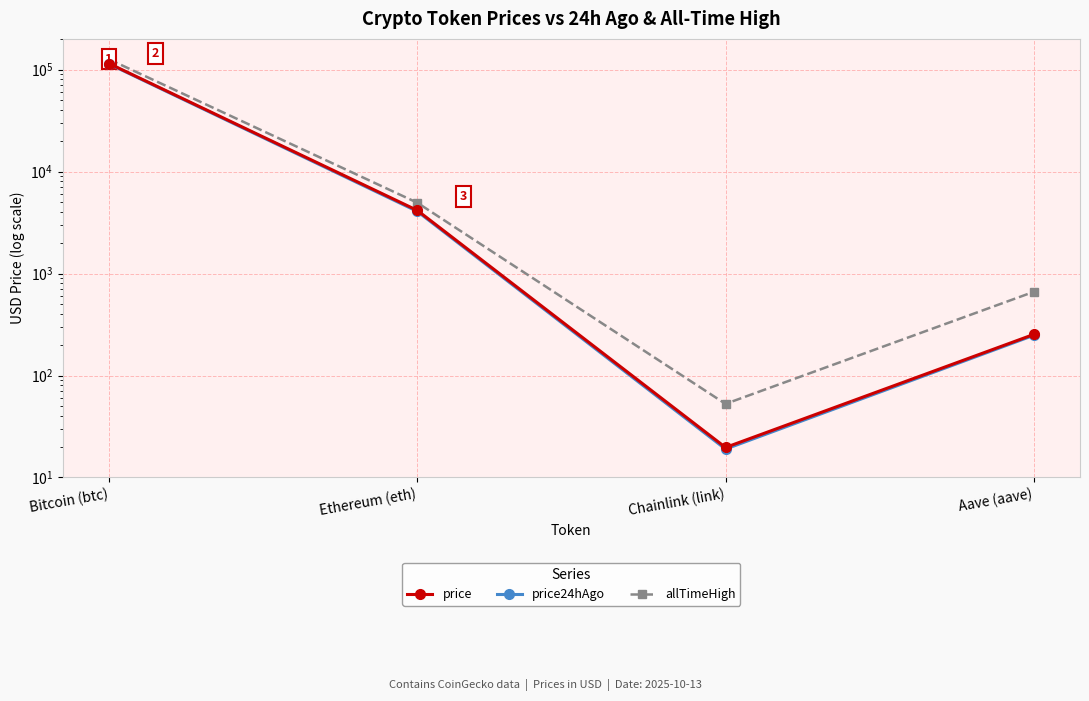

What is the label of the 4th point from the right?

Bitcoin (btc)